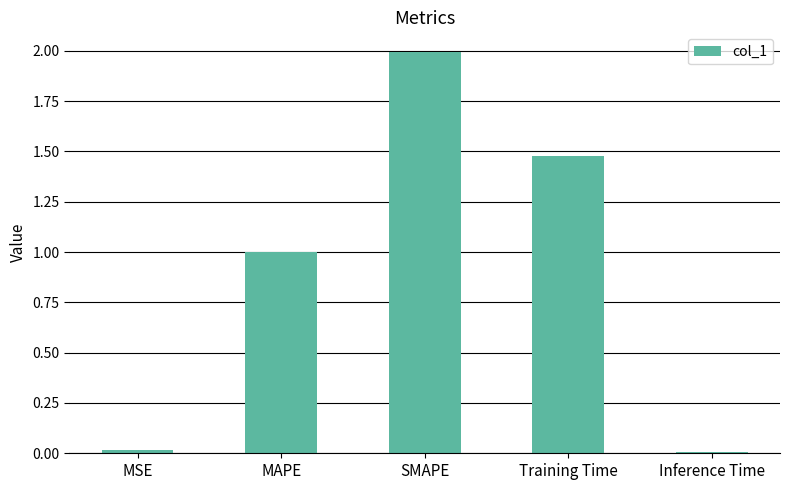

Between MSE and MAPE, which is larger?

MAPE